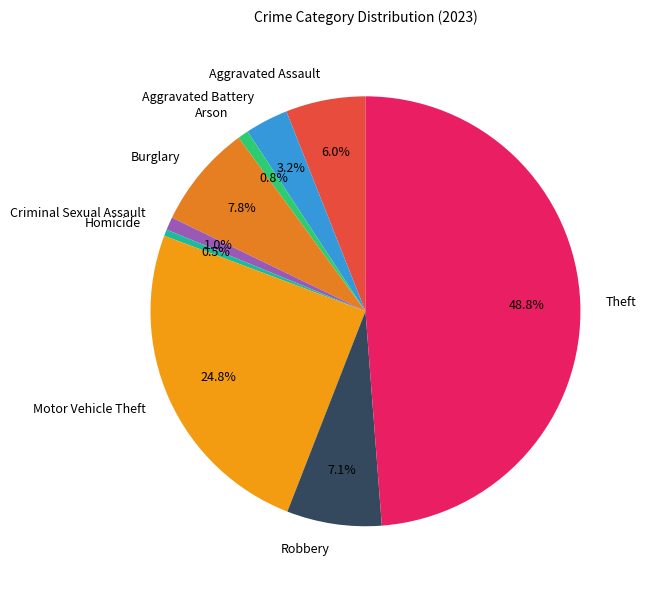

Count the number of slices in the pie.

9